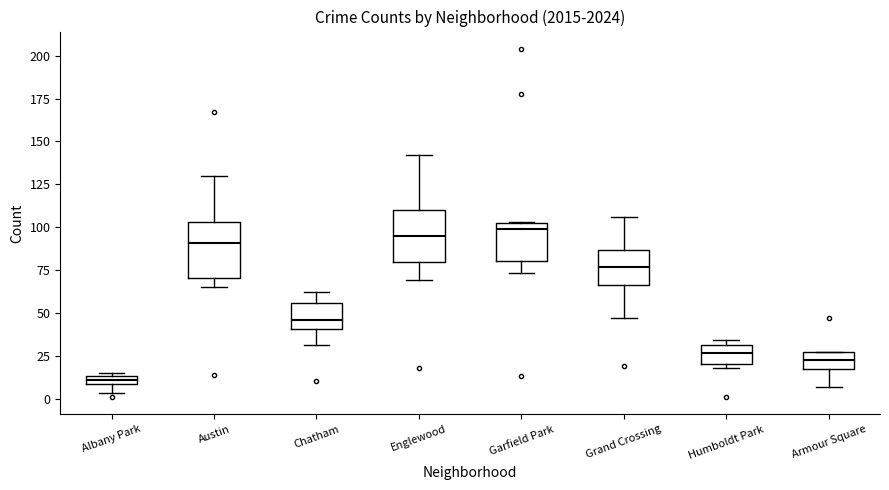

Where is the lower edge of the box for Grand Crossing on the y-axis? The values are not printed on the chart, so give them approximately, as read against the axis.

65